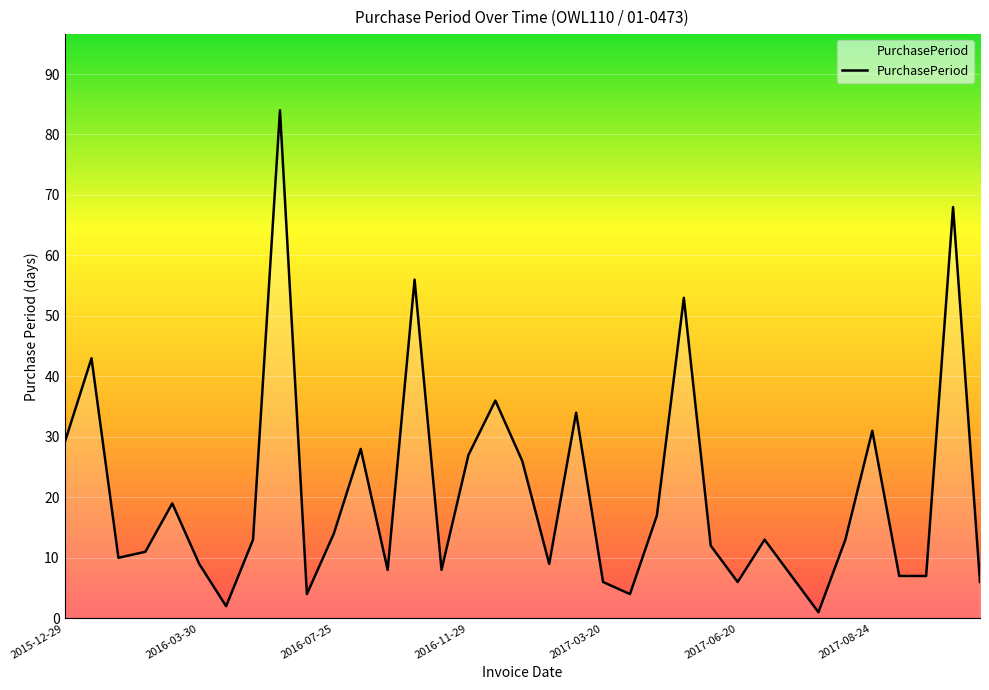

What is the difference between the maximum and minimum values?

83